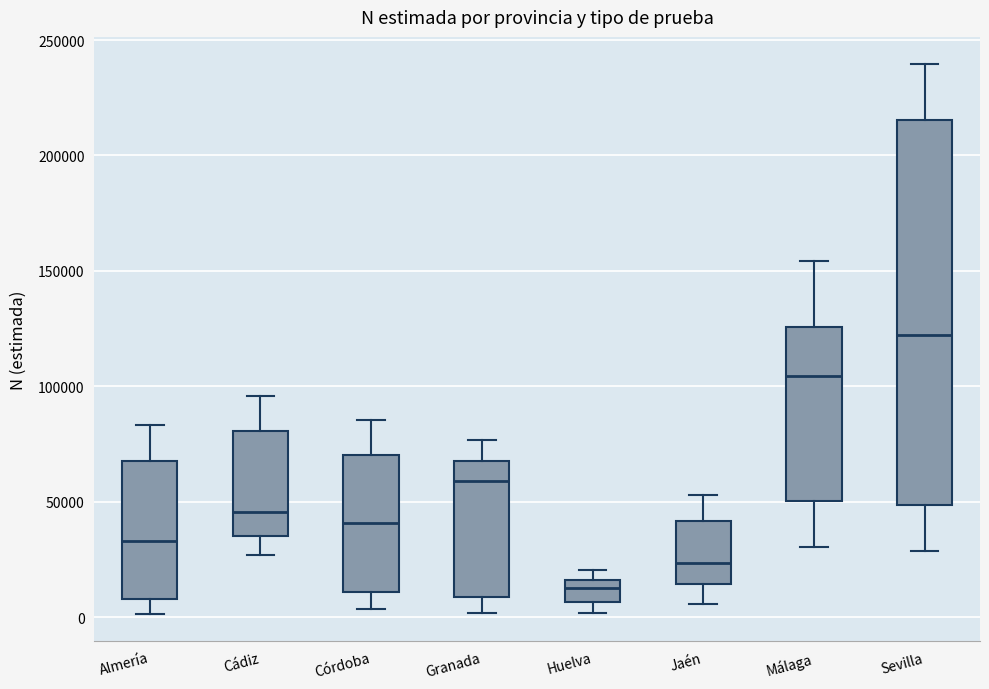

Which box's median line is the lowest?

Huelva